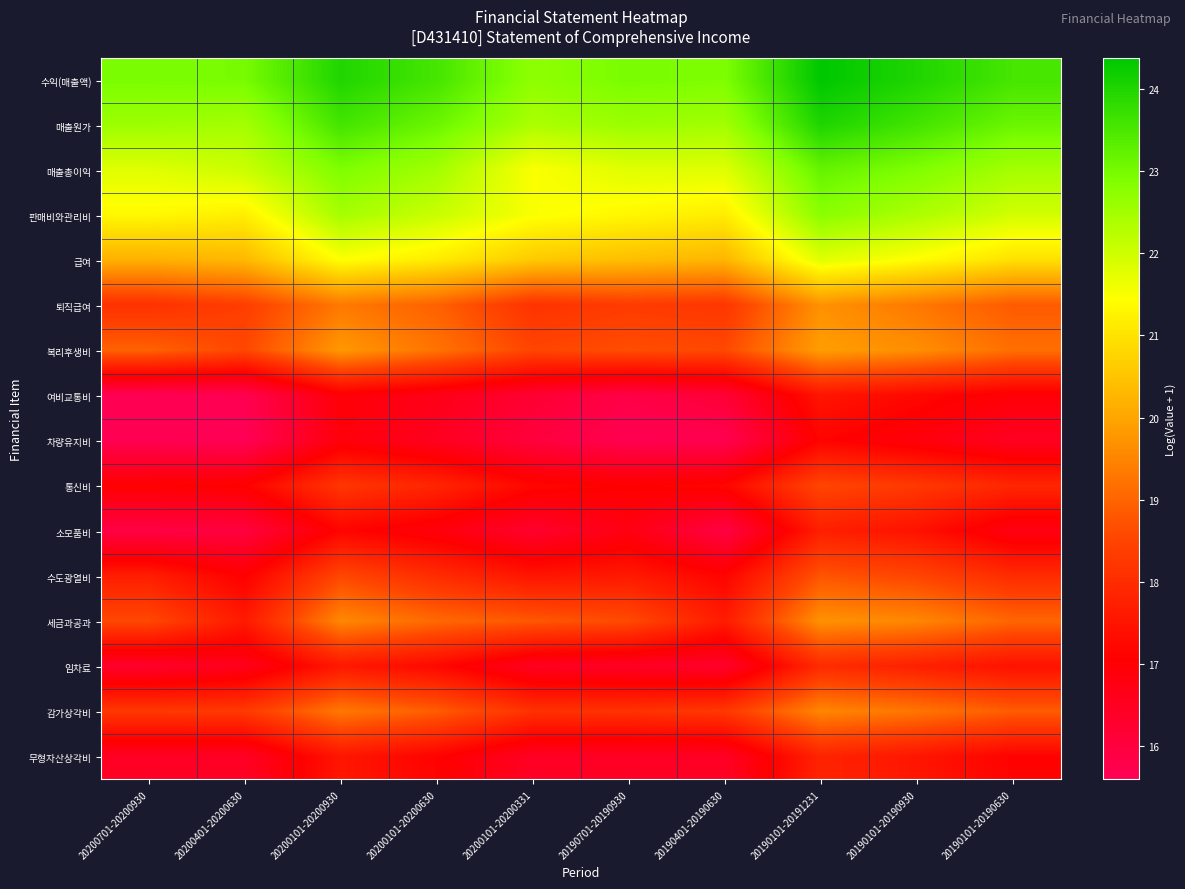

Reading right to left, transcribe all the data shown in this chart.

수익(매출액): 20190101-20190630=23.5	20190101-20190930=24.0	20190101-20191231=24.4	20190401-20190630=22.9	20190701-20190930=23.0	20200101-20200331=22.7	20200101-20200630=23.6	20200101-20200930=24.0	20200401-20200630=23.0	20200701-20200930=22.9
매출원가: 20190101-20190630=23.1	20190101-20190930=23.6	20190101-20191231=24.0	20190401-20190630=22.5	20190701-20190930=22.6	20200101-20200331=22.4	20200101-20200630=23.1	20200101-20200930=23.6	20200401-20200630=22.5	20200701-20200930=22.6
매출총이익: 20190101-20190630=22.5	20190101-20190930=22.9	20190101-20191231=23.2	20190401-20190630=21.8	20190701-20190930=21.8	20200101-20200331=21.5	20200101-20200630=22.5	20200101-20200930=22.9	20200401-20200630=22.0	20200701-20200930=21.8
판매비와관리비: 20190101-20190630=22.0	20190101-20190930=22.4	20190101-20191231=22.8	20190401-20190630=21.2	20190701-20190930=21.3	20200101-20200331=21.5	20200101-20200630=22.1	20200101-20200930=22.5	20200401-20200630=21.2	20200701-20200930=21.4
급여: 20190101-20190630=21.0	20190101-20190930=21.4	20190101-20191231=21.8	20190401-20190630=20.2	20190701-20190930=20.4	20200101-20200331=20.6	20200101-20200630=21.1	20200101-20200930=21.5	20200401-20200630=20.3	20200701-20200930=20.2
퇴직급여: 20190101-20190630=18.8	20190101-20190930=19.3	20190101-20191231=19.7	20190401-20190630=18.2	20190701-20190930=18.3	20200101-20200331=18.1	20200101-20200630=19.0	20200101-20200930=19.3	20200401-20200630=18.4	20200701-20200930=18.1
복리후생비: 20190101-20190630=19.2	20190101-20190930=19.6	20190101-20191231=19.9	20190401-20190630=18.6	20190701-20190930=18.7	20200101-20200331=18.5	20200101-20200630=19.2	20200101-20200930=19.8	20200401-20200630=18.6	20200701-20200930=19.0
여비교통비: 20190101-20190630=16.9	20190101-20190930=17.2	20190101-20191231=17.5	20190401-20190630=16.1	20190701-20190930=15.8	20200101-20200331=16.2	20200101-20200630=16.7	20200101-20200930=17.0	20200401-20200630=15.7	20200701-20200930=15.6
차량유지비: 20190101-20190630=16.5	20190101-20190930=16.9	20190101-20191231=17.1	20190401-20190630=15.7	20190701-20190930=15.7	20200101-20200331=16.0	20200101-20200630=16.5	20200101-20200930=16.9	20200401-20200630=15.6	20200701-20200930=15.7
통신비: 20190101-20190630=17.9	20190101-20190930=18.3	20190101-20191231=18.5	20190401-20190630=17.2	20190701-20190930=17.1	20200101-20200331=17.2	20200101-20200630=17.8	20200101-20200930=18.2	20200401-20200630=17.1	20200701-20200930=17.0
소모품비: 20190101-20190630=16.7	20190101-20190930=17.4	20190101-20191231=17.7	20190401-20190630=15.9	20190701-20190930=16.8	20200101-20200331=16.3	20200101-20200630=16.8	20200101-20200930=17.2	20200401-20200630=16.0	20200701-20200930=15.9
수도광열비: 20190101-20190630=18.0	20190101-20190930=18.5	20190101-20191231=18.8	20190401-20190630=17.2	20190701-20190930=17.6	20200101-20200331=17.5	20200101-20200630=18.0	20200101-20200930=18.5	20200401-20200630=17.1	20200701-20200930=17.7
세금과공과: 20190101-20190630=19.0	20190101-20190930=19.5	20190101-20191231=19.7	20190401-20190630=17.7	20190701-20190930=18.6	20200101-20200331=18.8	20200101-20200630=19.1	20200101-20200930=19.5	20200401-20200630=17.6	20200701-20200930=18.6
임차료: 20190101-20190630=17.4	20190101-20190930=17.7	20190101-20191231=18.0	20190401-20190630=16.3	20190701-20190930=16.4	20200101-20200331=16.5	20200101-20200630=17.2	20200101-20200930=17.6	20200401-20200630=16.6	20200701-20200930=16.3
감가상각비: 20190101-20190630=18.9	20190101-20190930=19.3	20190101-20191231=19.5	20190401-20190630=18.2	20190701-20190930=18.1	20200101-20200331=18.1	20200101-20200630=18.9	20200101-20200930=19.3	20200401-20200630=18.3	20200701-20200930=18.3
무형자산상각비: 20190101-20190630=17.1	20190101-20190930=17.5	20190101-20191231=17.8	20190401-20190630=16.4	20190701-20190930=16.4	20200101-20200331=16.4	20200101-20200630=17.1	20200101-20200930=17.5	20200401-20200630=16.4	20200701-20200930=16.4